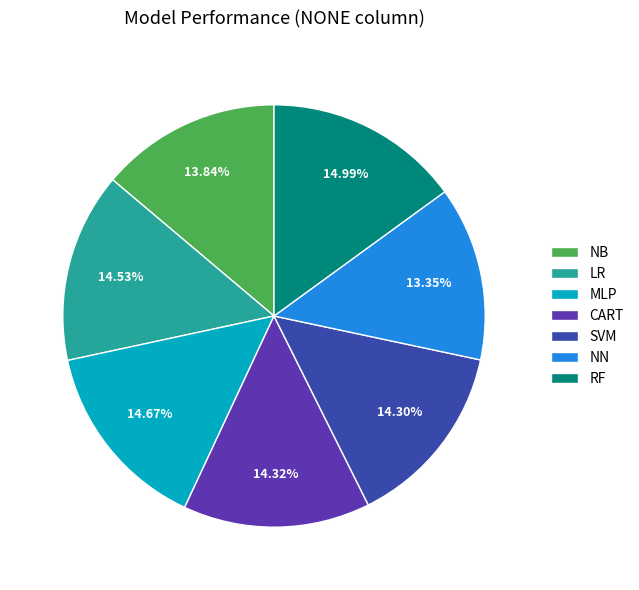

To the nearest percent, what is the average slice percentage?

14%